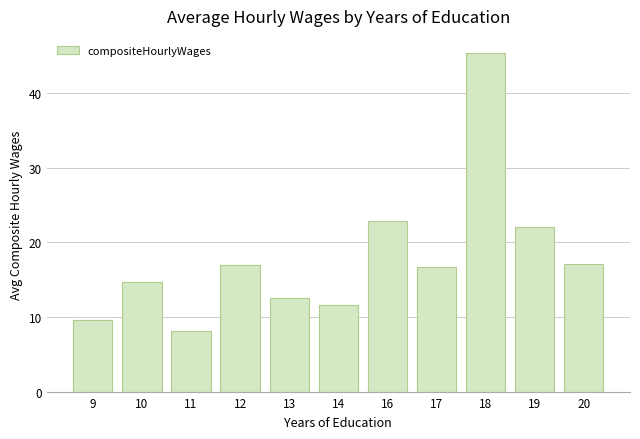

What is the value of the 1st bar from the left?

9.6